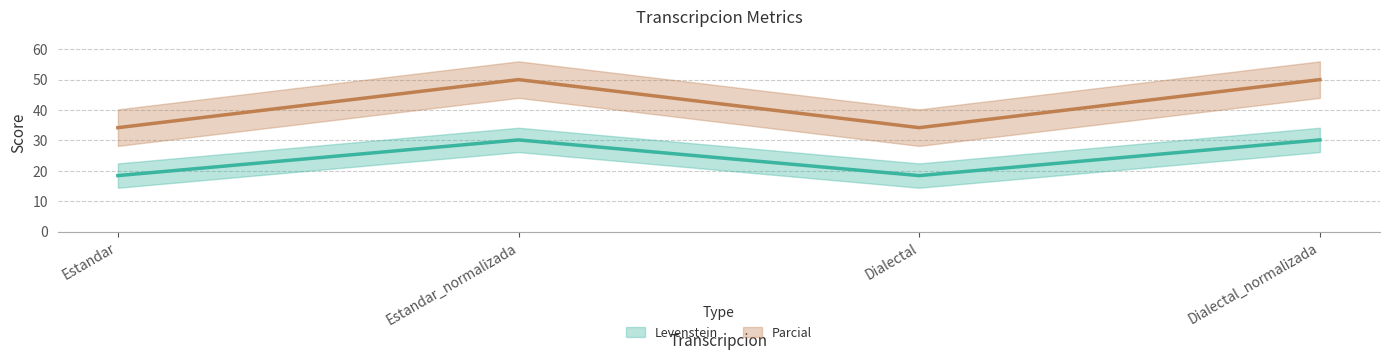

Where does the Levenstein series first go above 30?

Estandar_normalizada